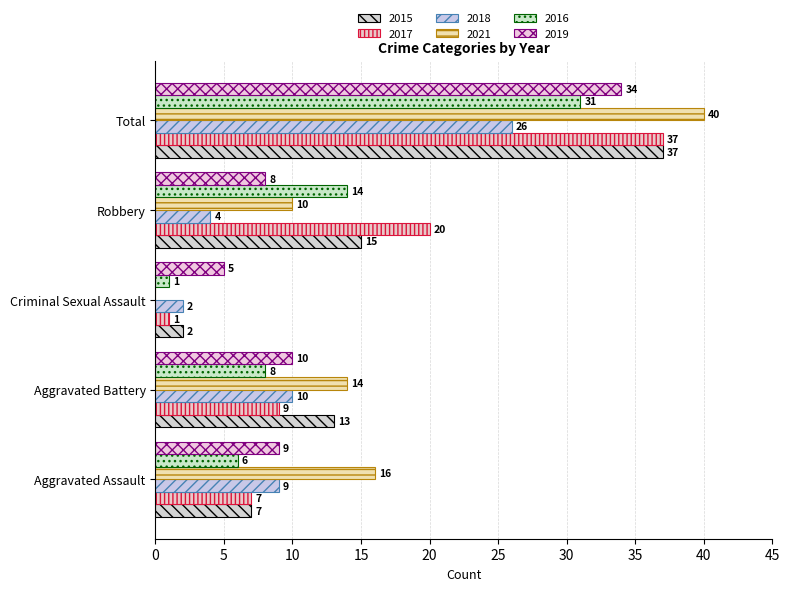

What is the value of the 2017 bar at the 4th from the left?

20